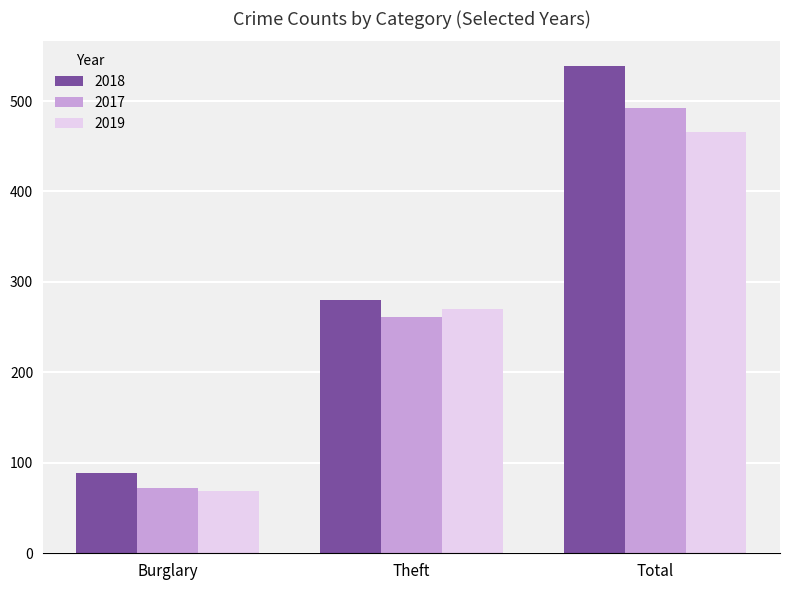

How many values in the 2017 series are below 261?

1